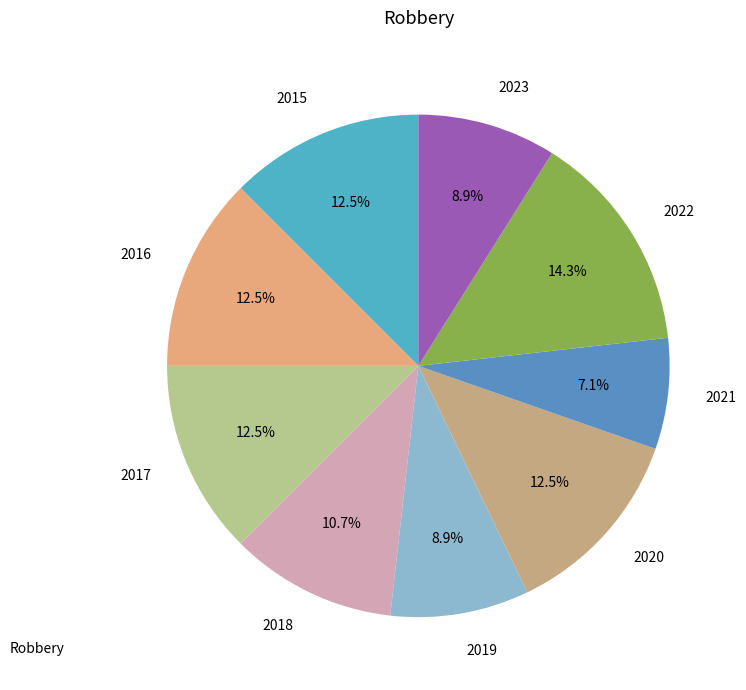

To the nearest percent, what portion does 2021 represent?

7%